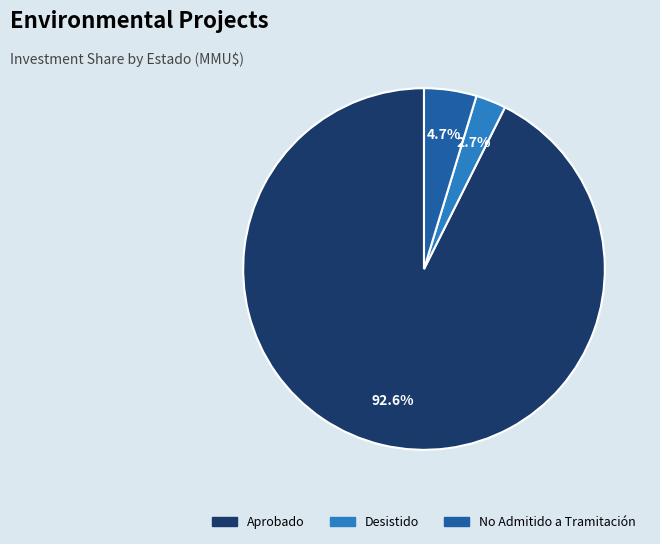

Does any single category account for the majority?

Yes